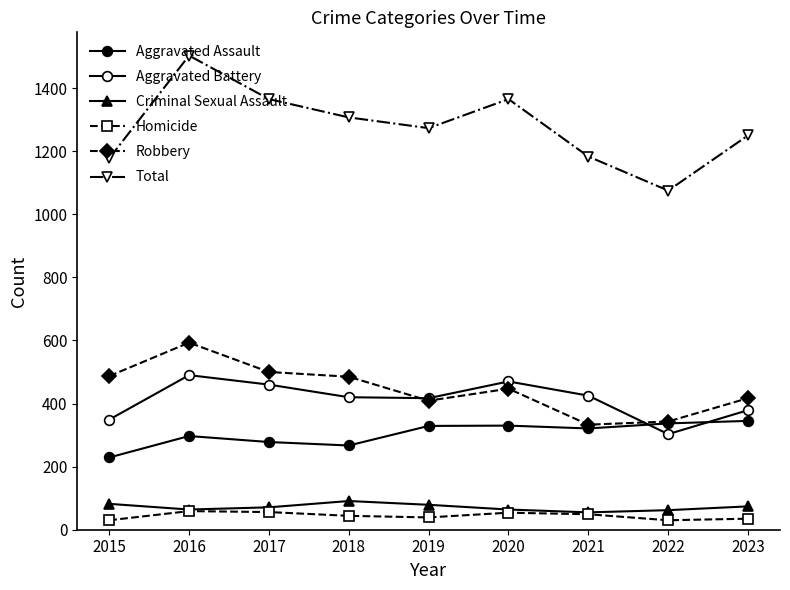

True or false: Aggravated Battery has more than 1 interior local peaks.

True